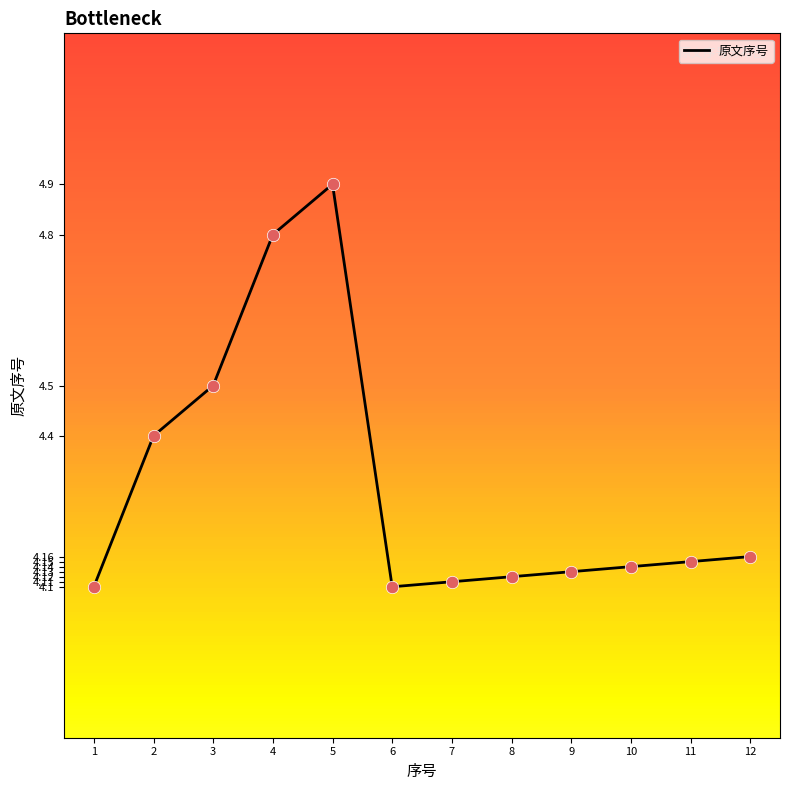

What is the change in value from 5 to 6?

-0.8